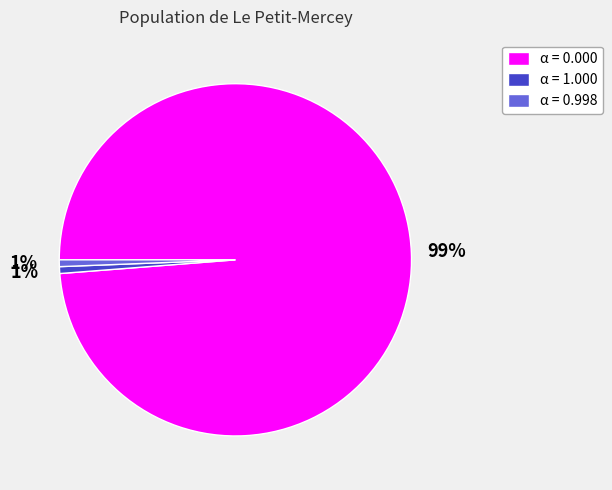

What percentage is the α = 0.998 slice, to the nearest percent?

1%